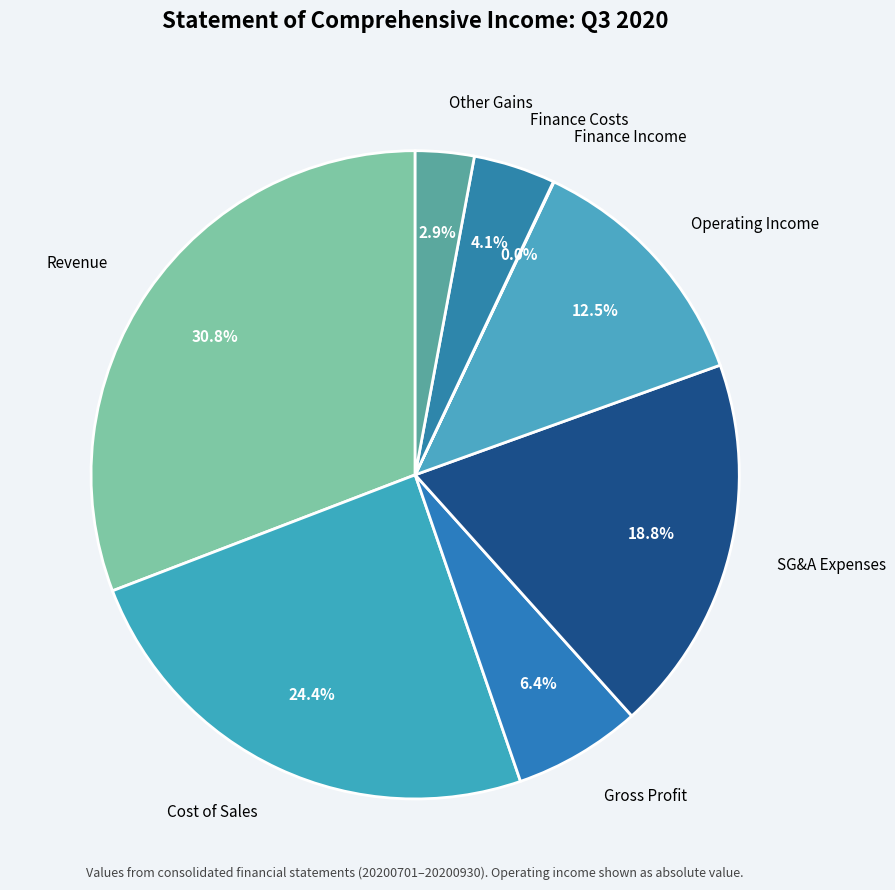

What percentage is NOT represented by Operating Income?

87.5%